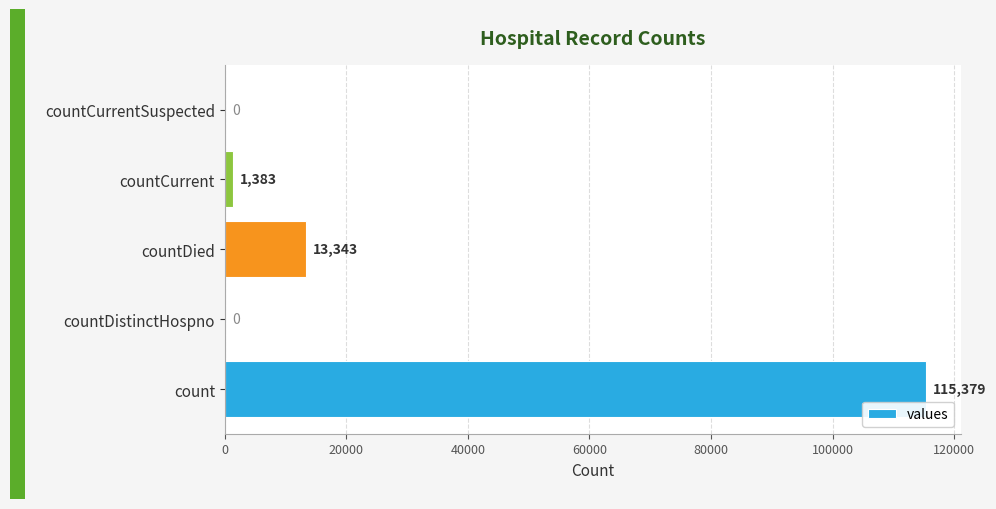

Which label corresponds to the largest value in the chart?

count